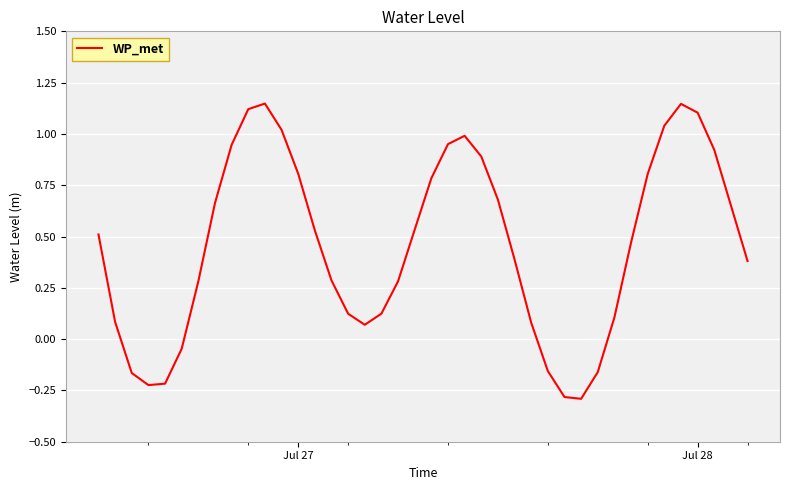

How many categories are shown in the chart?

40